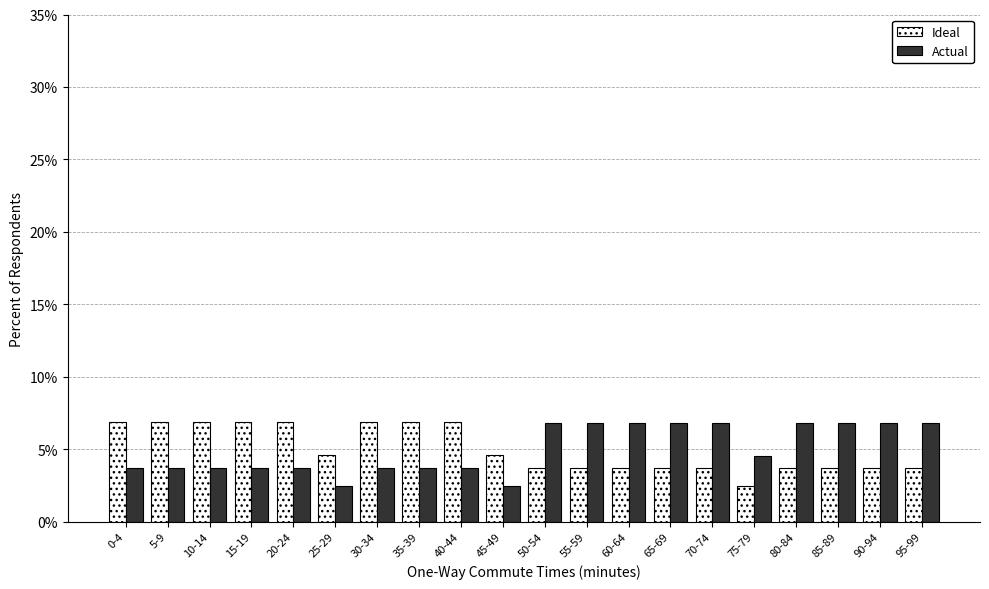

At 45-49, list the series in order from smallest to largest.

Actual, Ideal